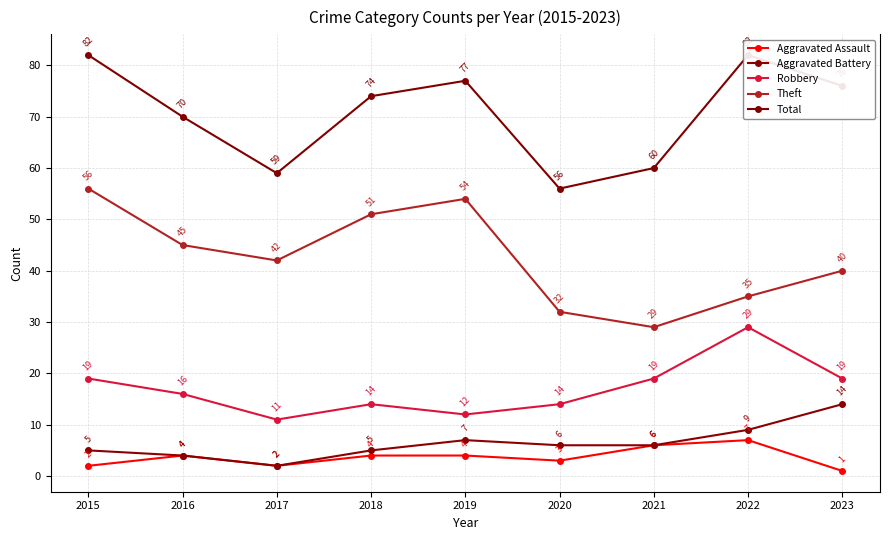

What is the average value of the Robbery series?

17